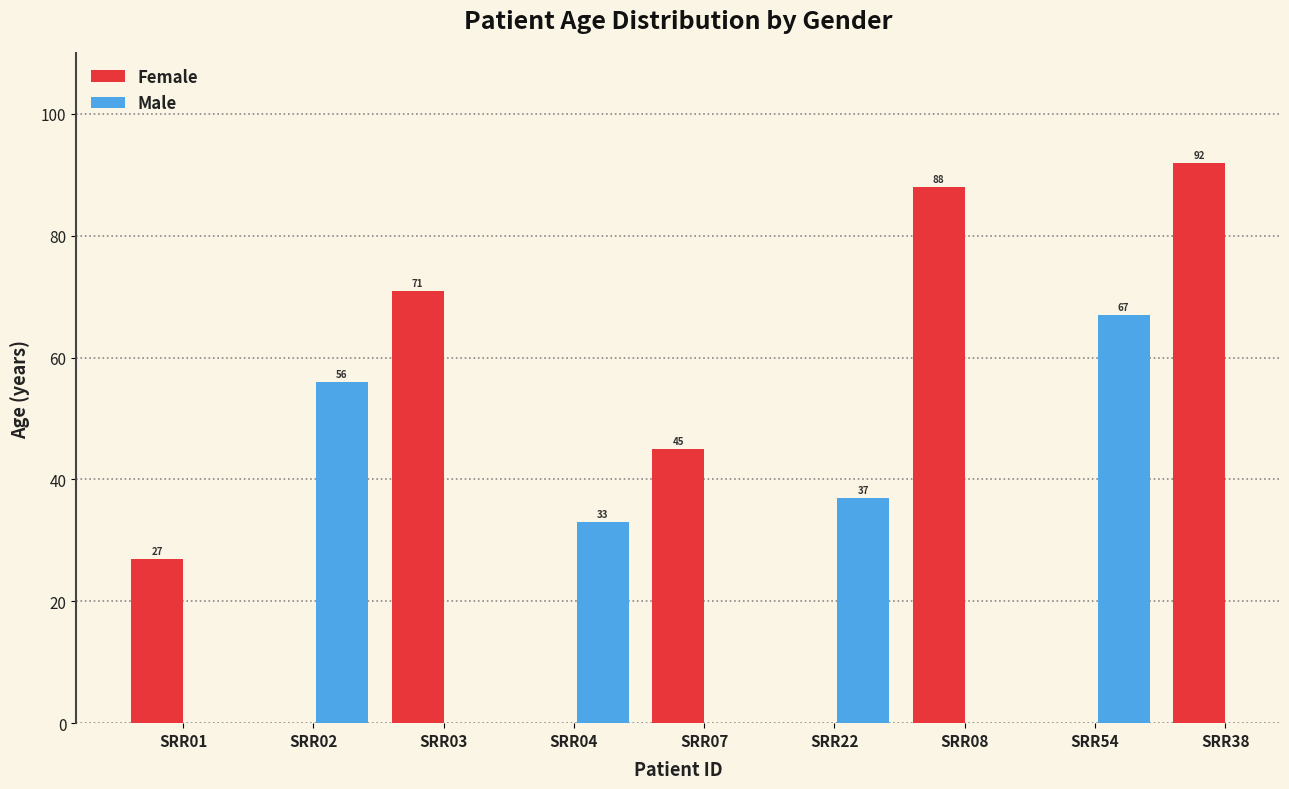

At which label does Female reach its minimum?

SRR01